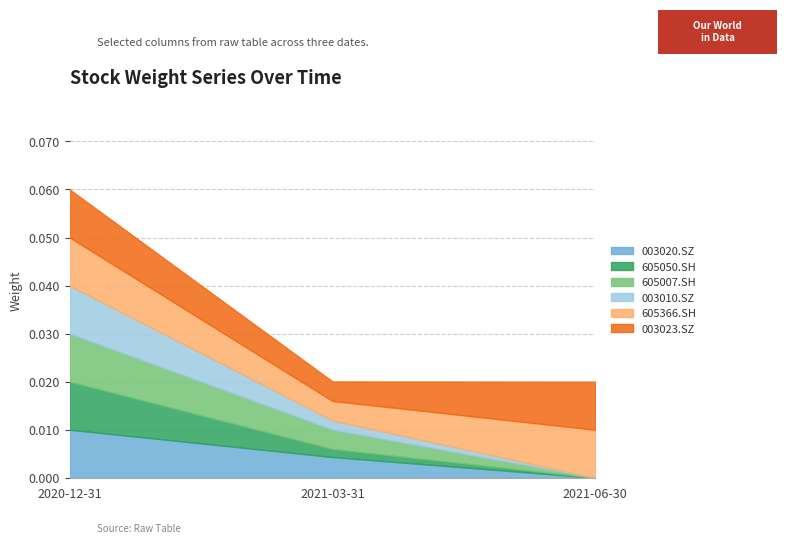

What position from the right is 2021-03-31?

2